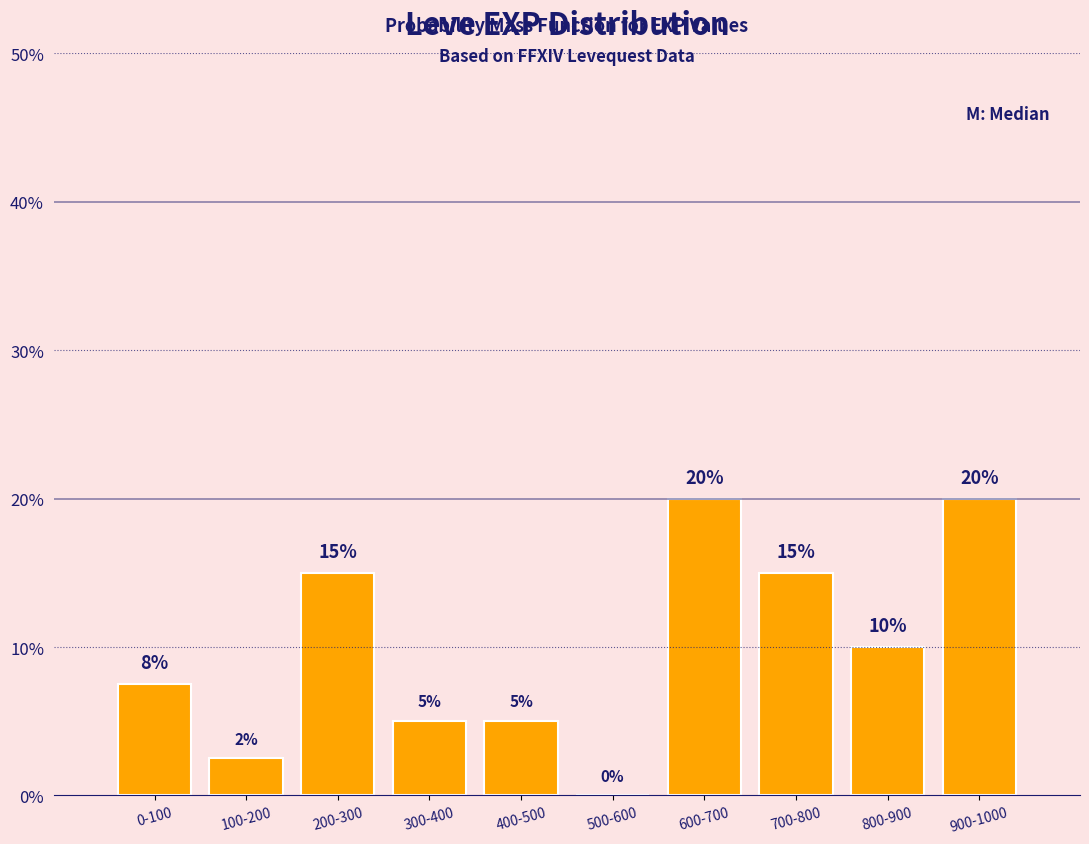

Where does the data first go above 10?

200-300